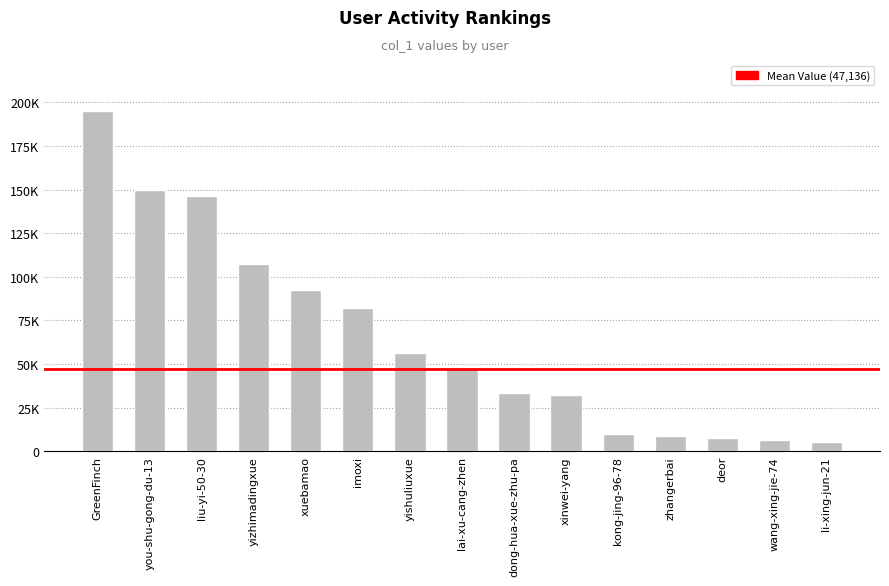

At which category does the chart reach its minimum across all series?

li-xing-jun-21